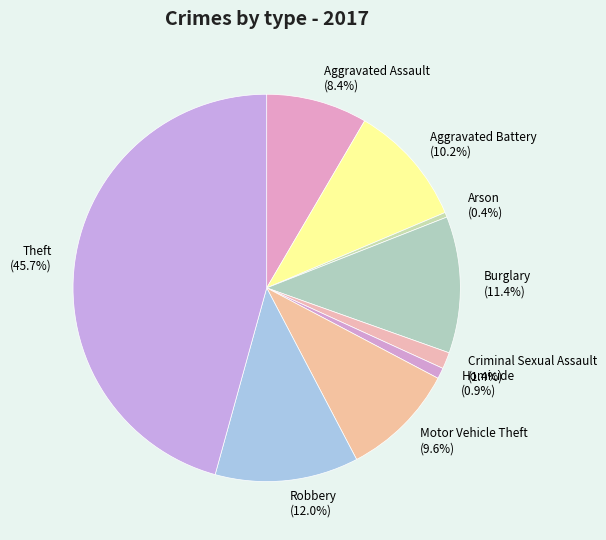

True or false: Theft accounts for 46% of the total.

True